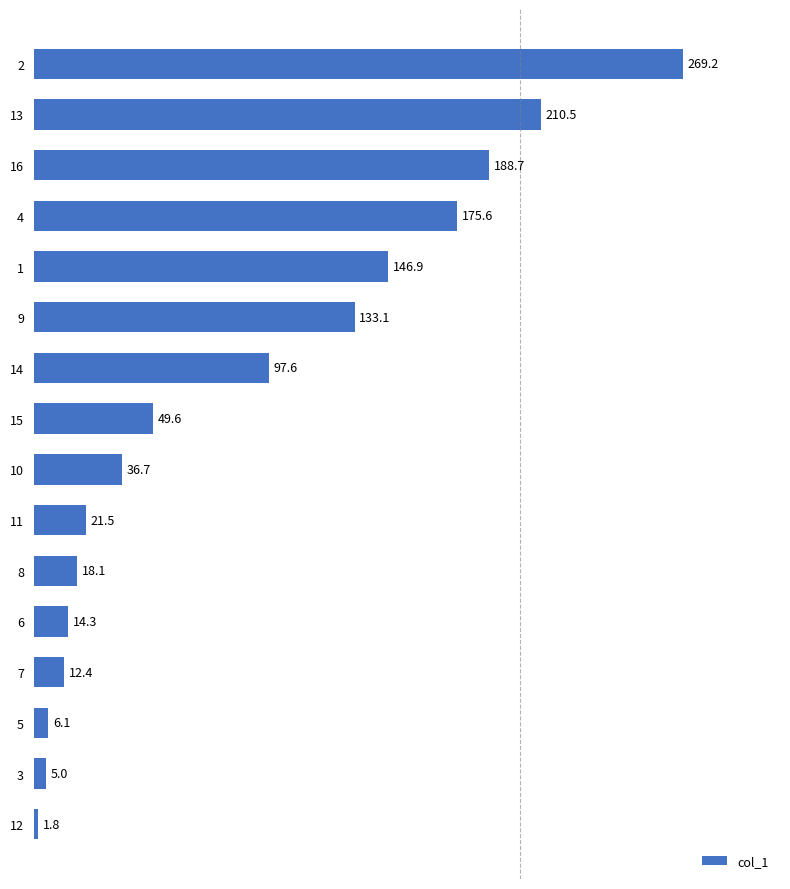

What is the average value?

86.7